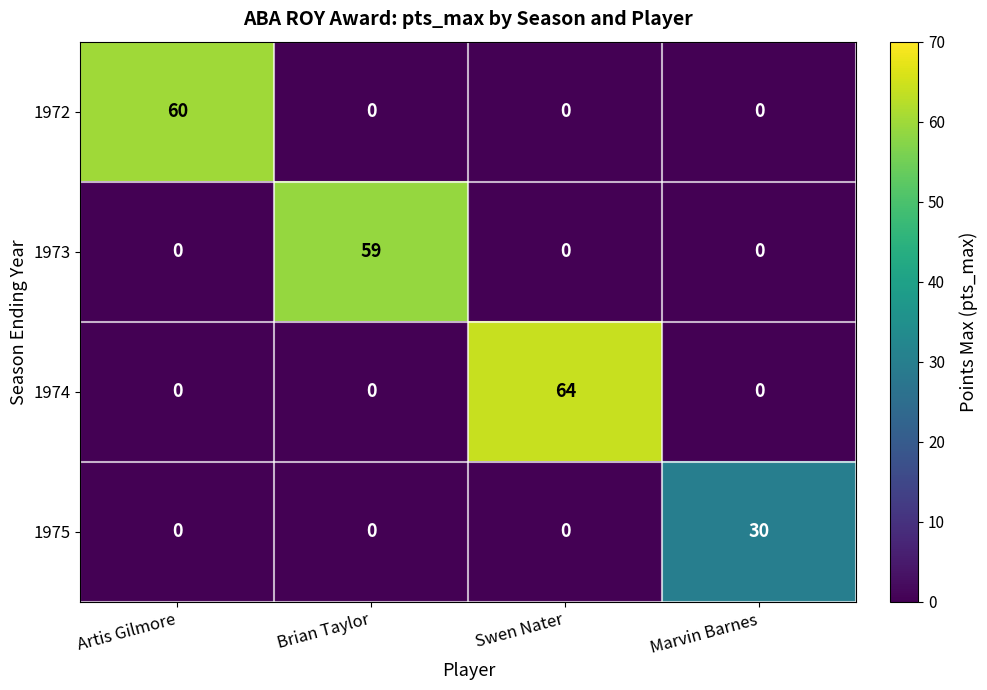

Rank the series by their maximum value, from highest to lowest.

1974, 1972, 1973, 1975